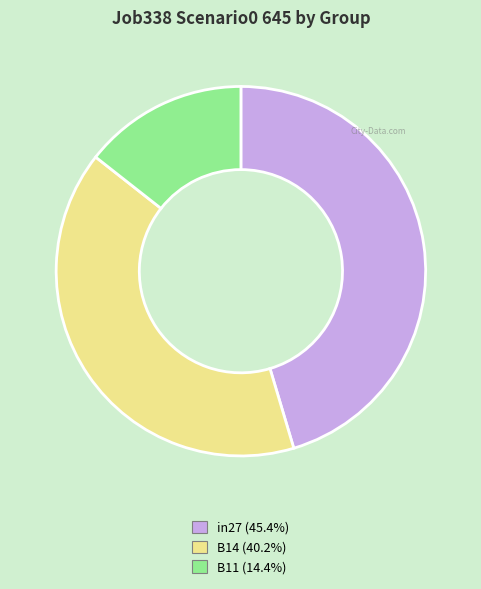

Is the sum of B11 and in27 greater than half?

Yes